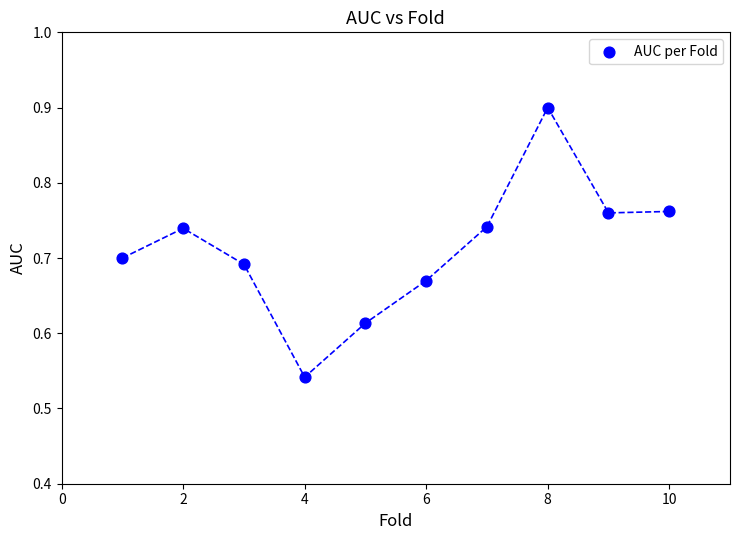

What is the average X value?

5.5